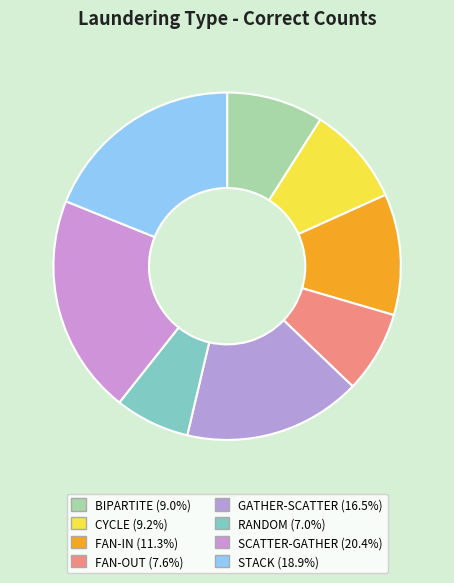

To the nearest percent, what is the combined percentage of BIPARTITE and CYCLE?

18%